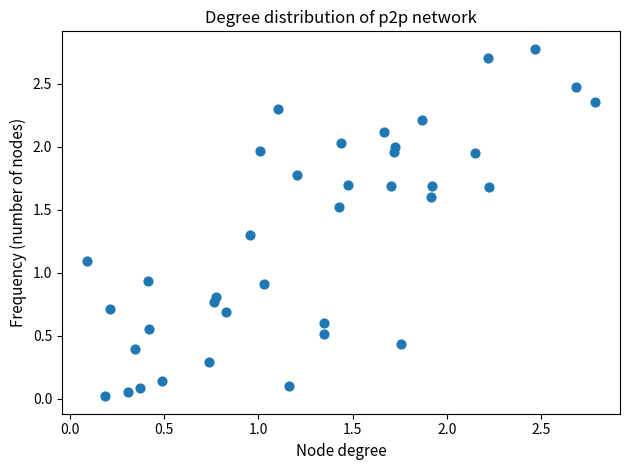

What is the range of Y values (max minus min)?

2.8